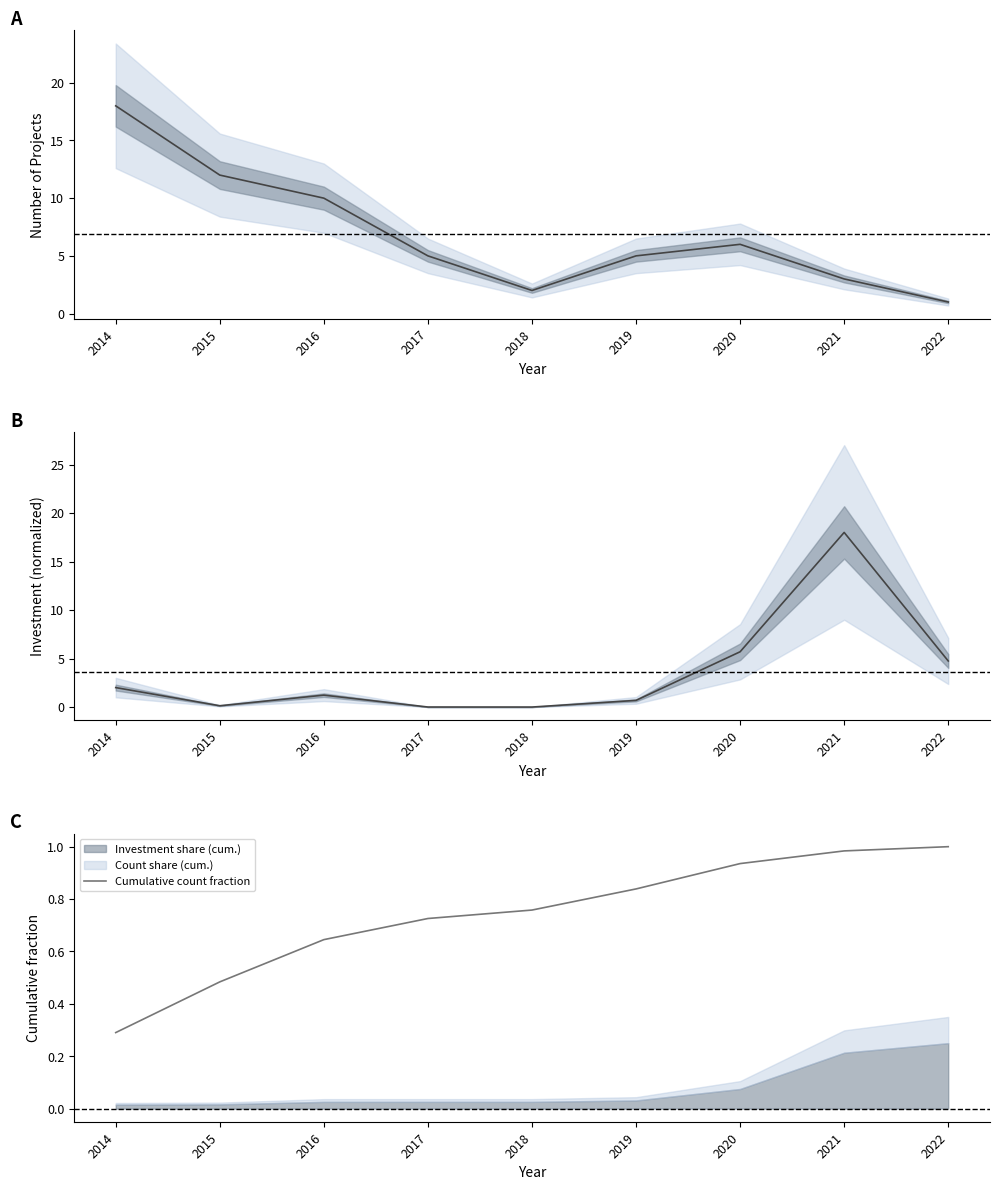

At which label does Cumulative count fraction reach its minimum?

2014